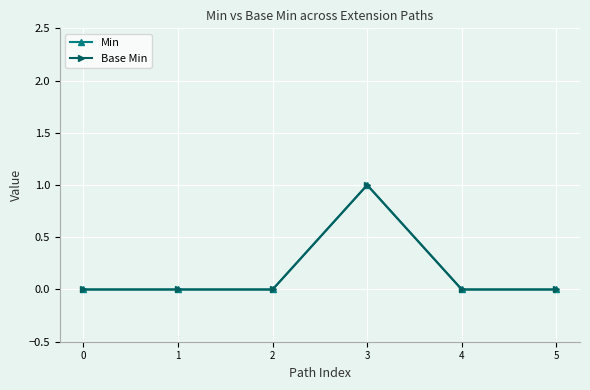

What is the difference between the maximum and minimum values in the Base Min series?

1